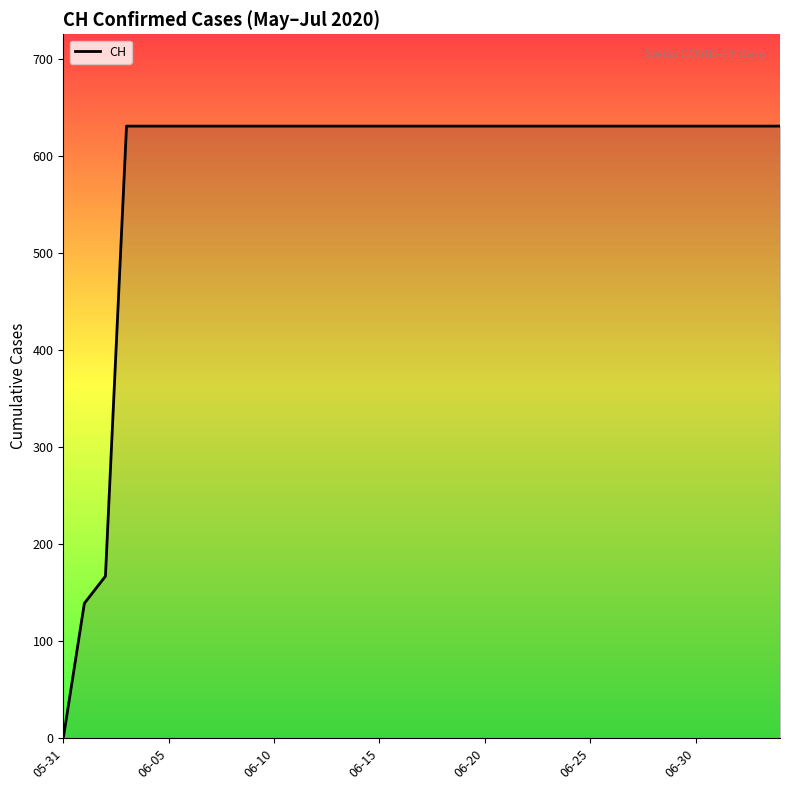

Reading left to right, transcribe all the data shown in this chart.

0	139	167	631	631	631	631	631	631	631	631	631	631	631	631	631	631	631	631	631	631	631	631	631	631	631	631	631	631	631	631	631	631	631	631